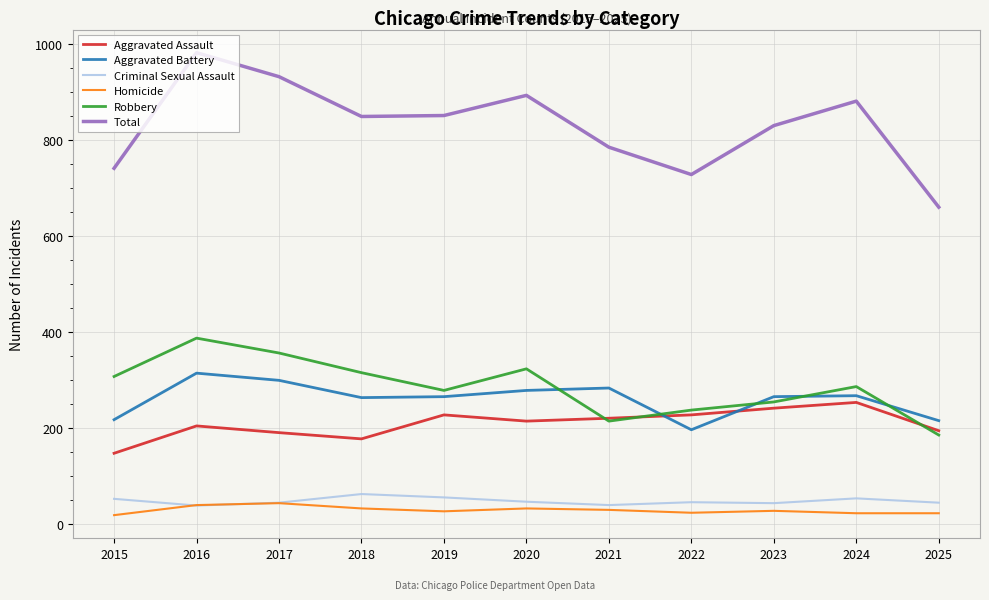

What is the maximum value shown in the chart?

982